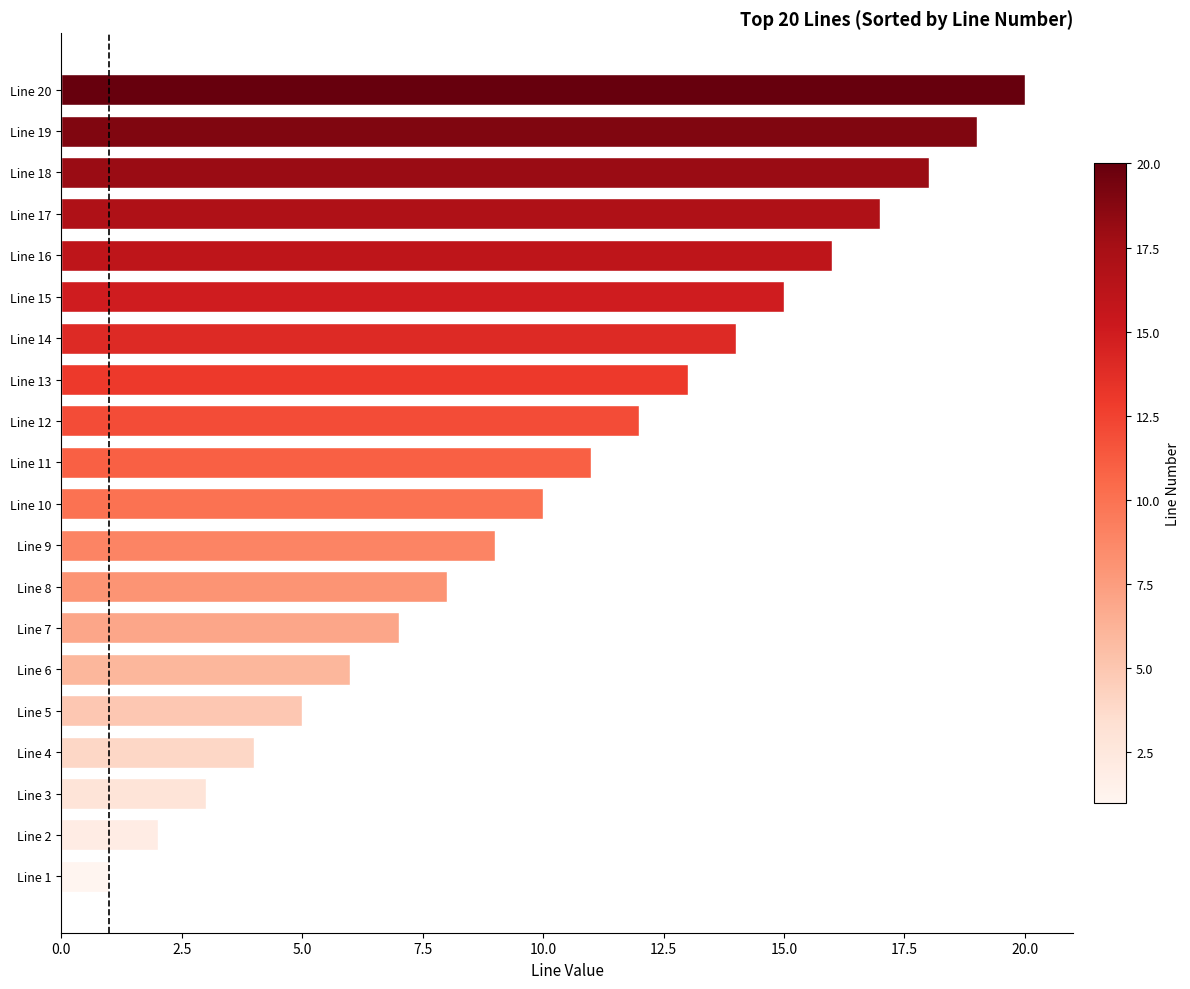

At which label is the value closest to 10?

Line 10